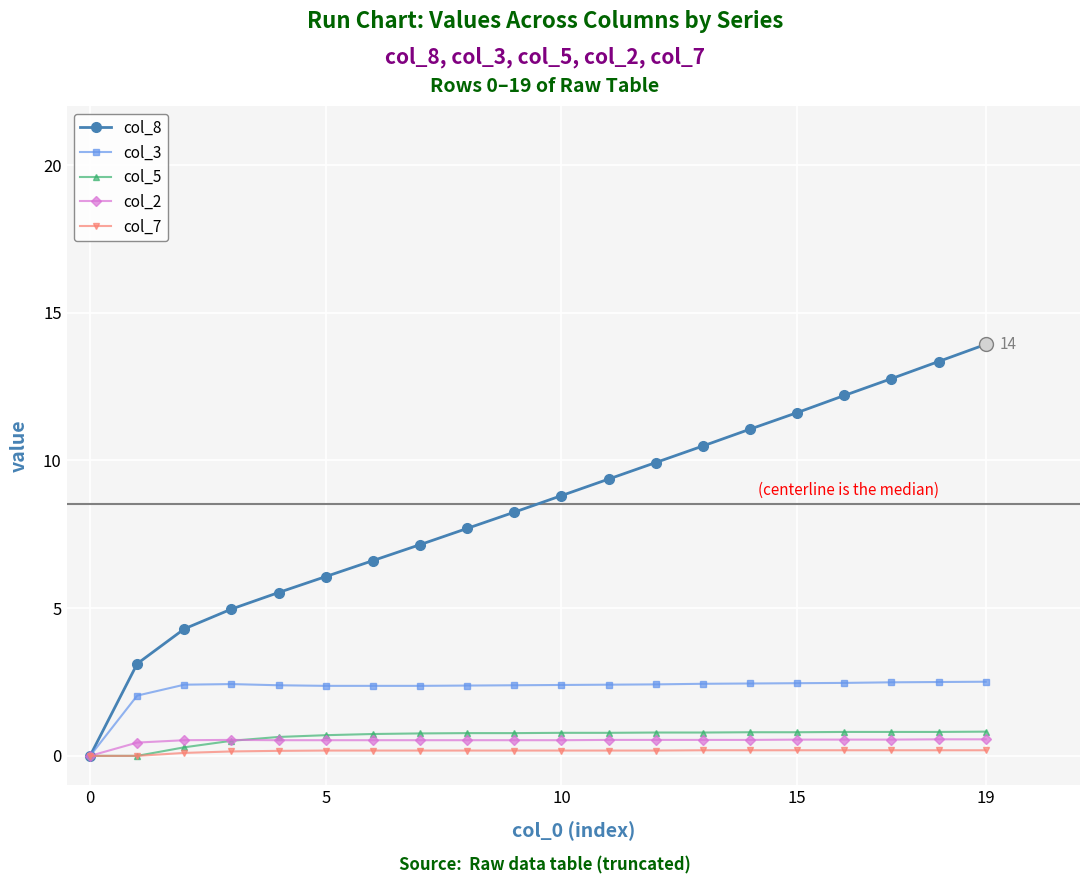

Which series has the widest spread of values?

col_8